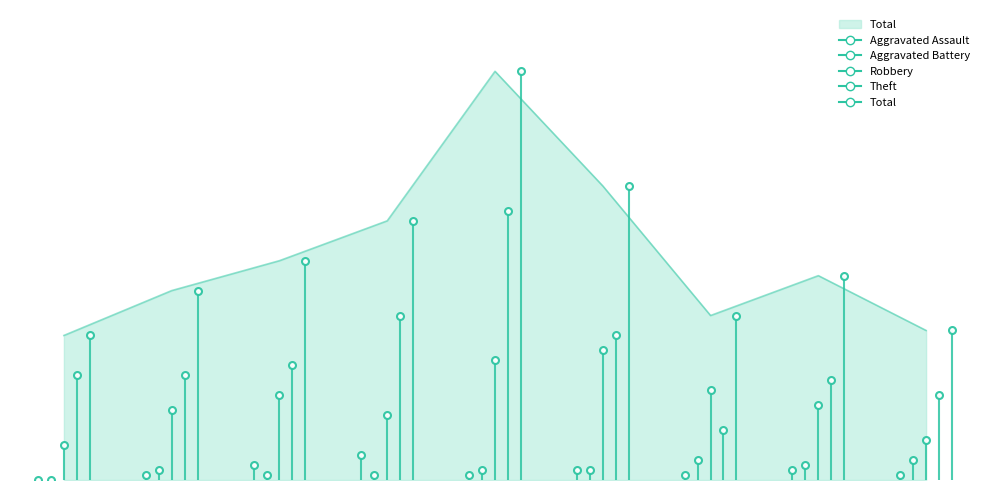

Does the chart have visible grid lines?

No